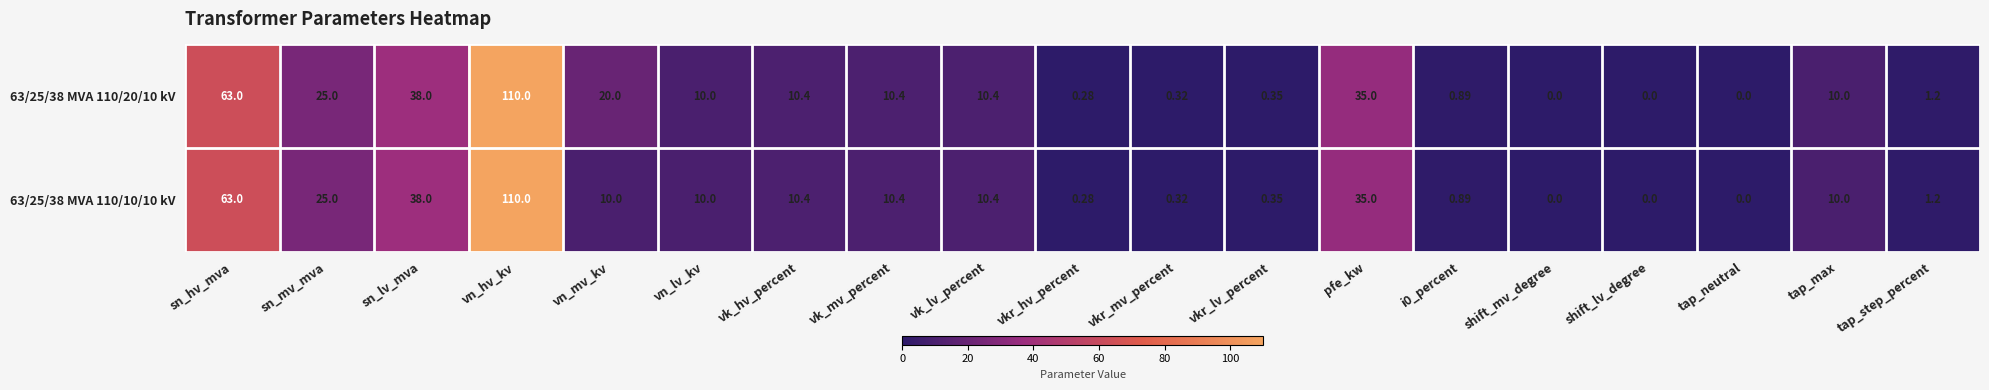

What is the maximum value shown in the chart?

110.0